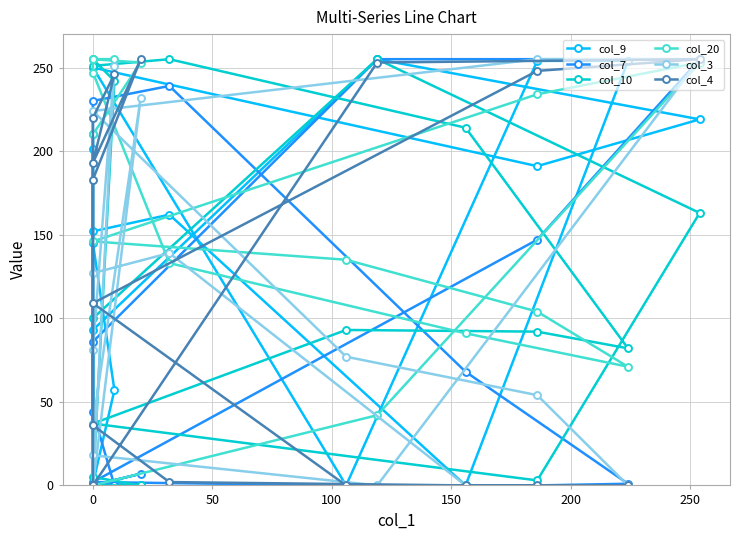

What is the maximum value shown in the chart?

255